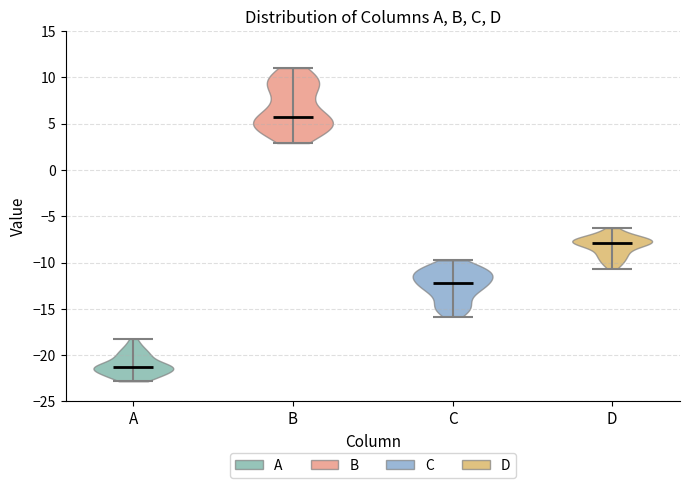

Reading left to right, read every violin against the y-axis: where its median line is, and the lowest and highest points it reaches. The values are not printed on the chart, so give them approximately, as read against the axis.

A: median line -21.0, lowest point -23.0, highest point -18.0
B: median line 5.5, lowest point 3.0, highest point 11.0
C: median line -12.0, lowest point -16.0, highest point -10.0
D: median line -8.0, lowest point -10.5, highest point -6.5